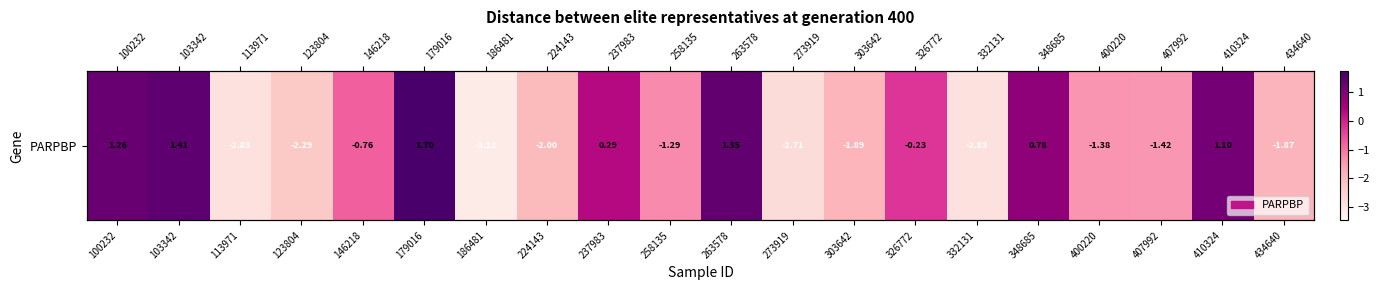

How many data points does each series have?

20